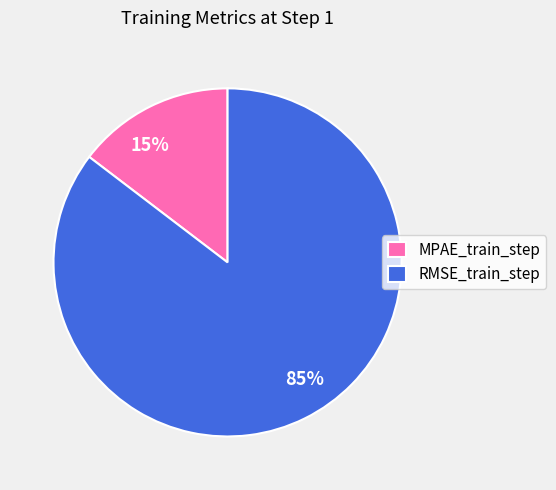

What percentage is the RMSE_train_step slice, to the nearest percent?

85%